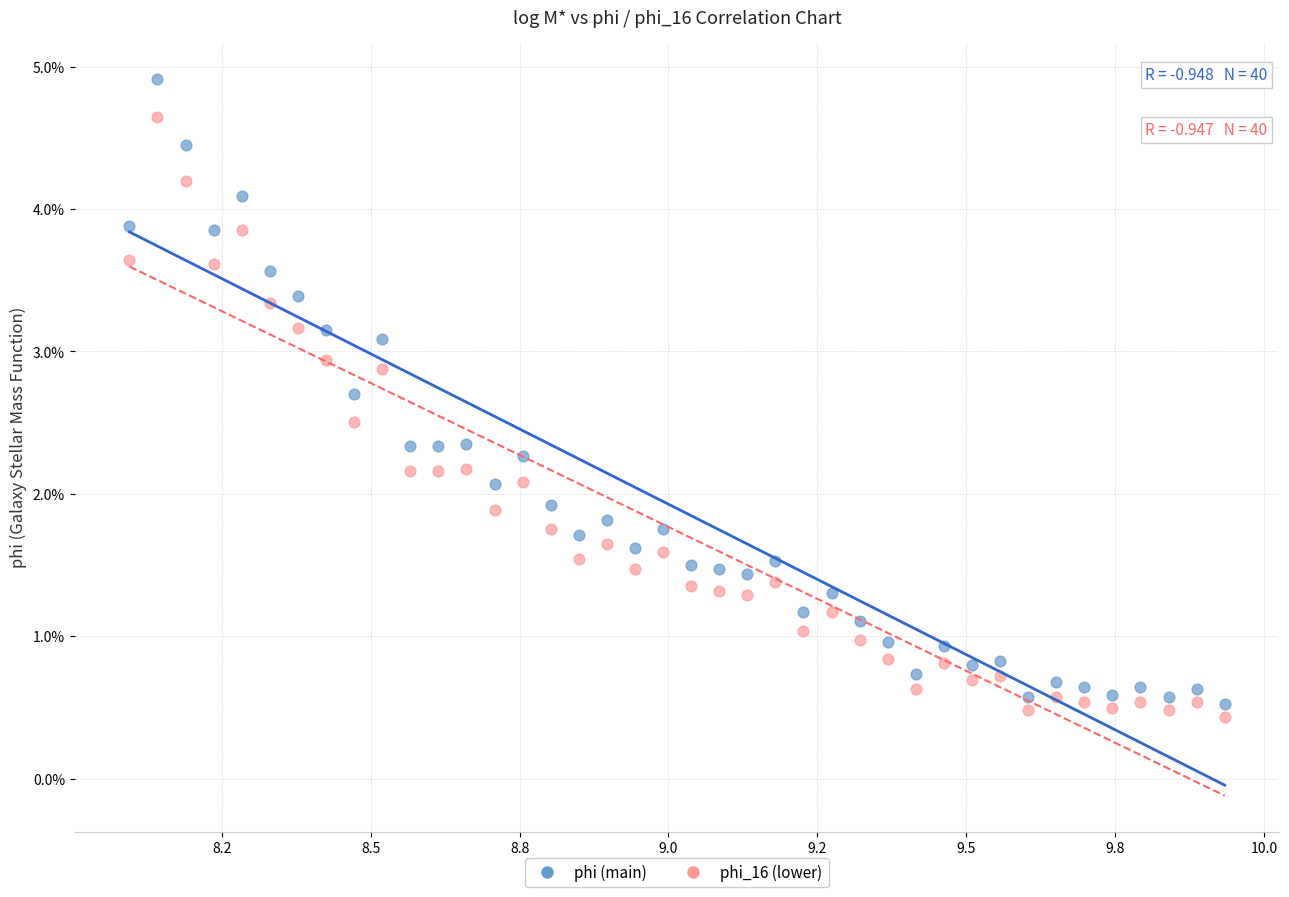

What are all the series names shown in the legend?

phi (main), phi_16 (lower)